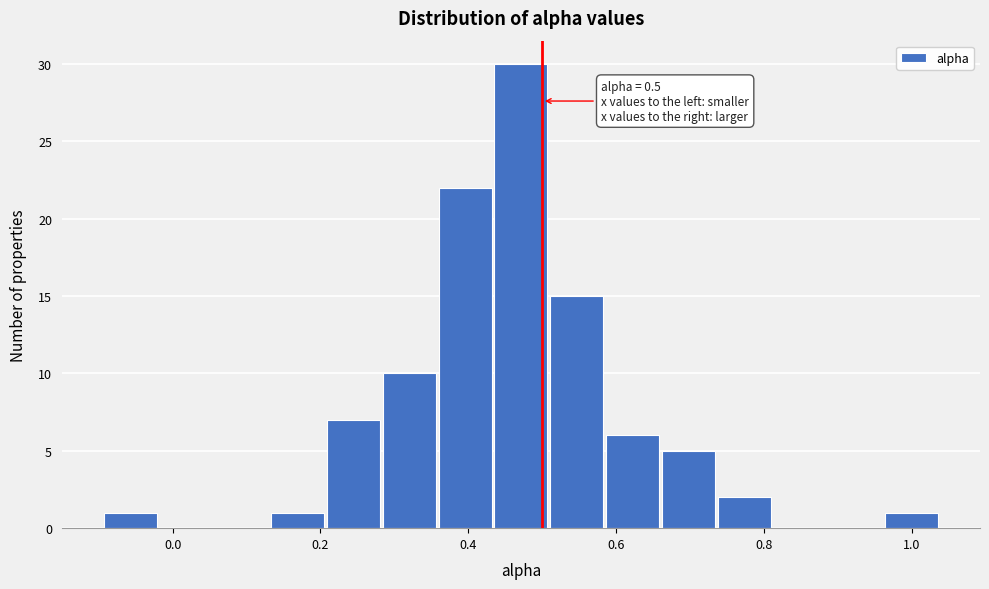

Around what value on the x-axis is the tallest bar? Give the approximate position of its centre, as read against the axis.

0.48